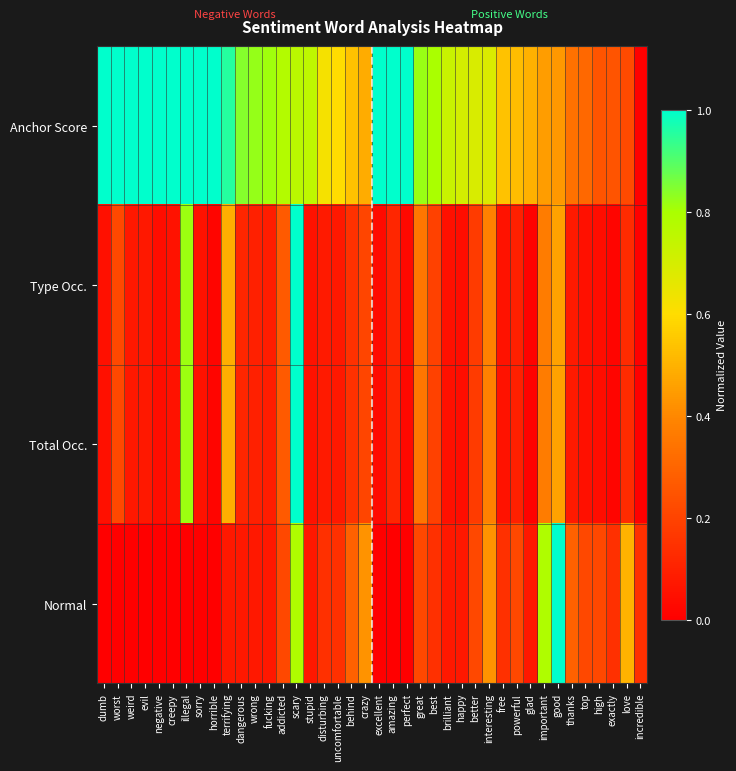

At brilliant, list the series in order from largest to smallest.

Anchor Score, Normal, Type Occ., Total Occ.